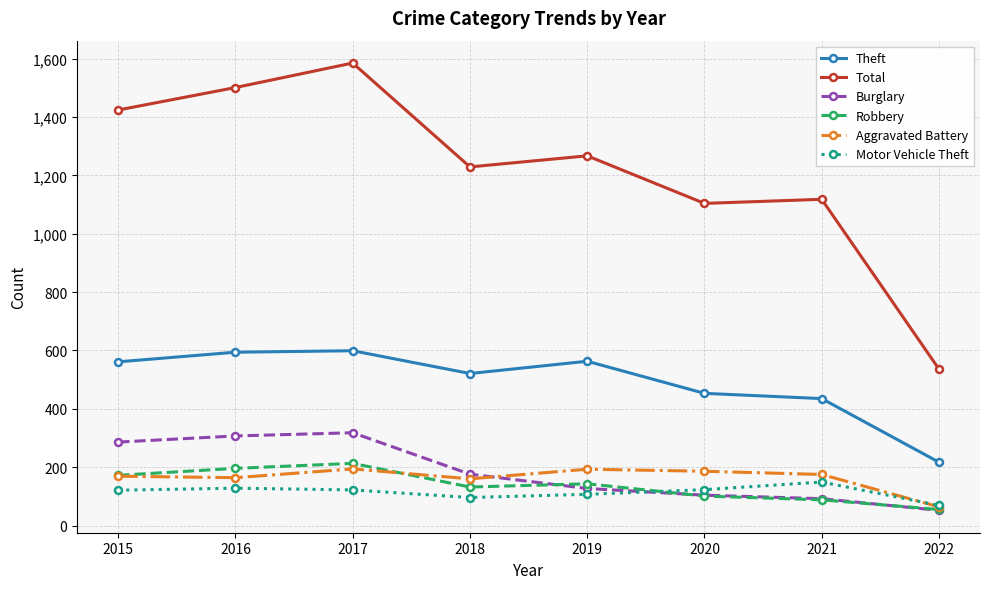

How many lines are shown in the chart?

6